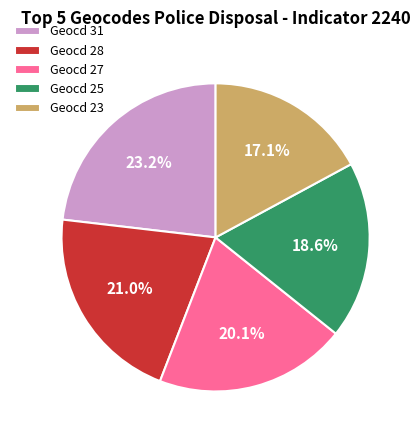

What is the smallest slice in the pie chart?

Geocd 23